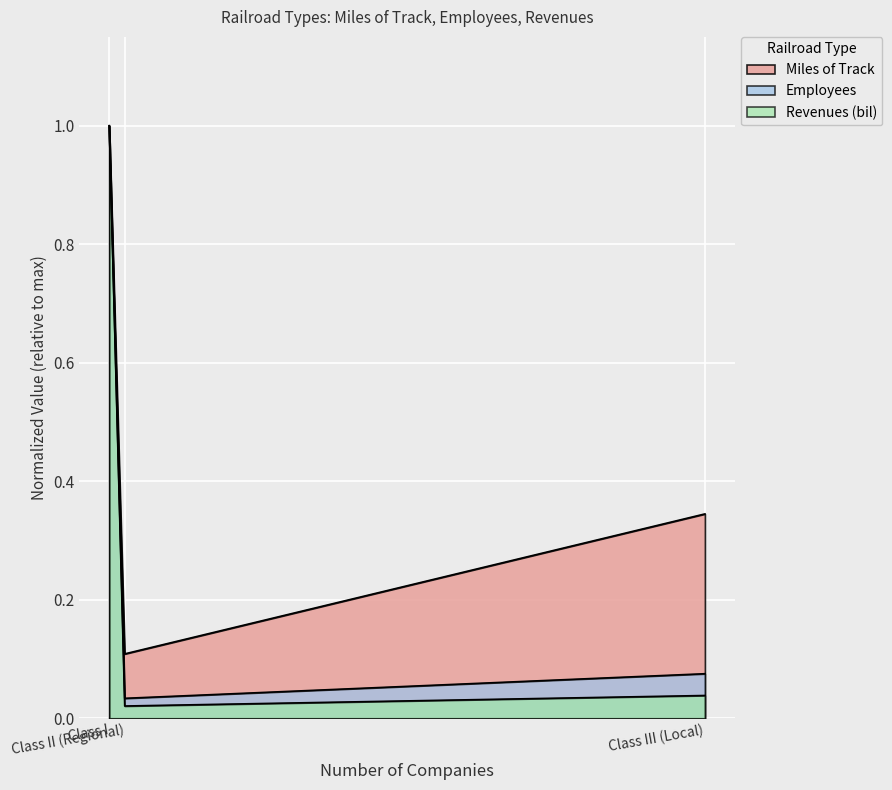

Where is Employees nearest to the value 0?

Class II (Regional)